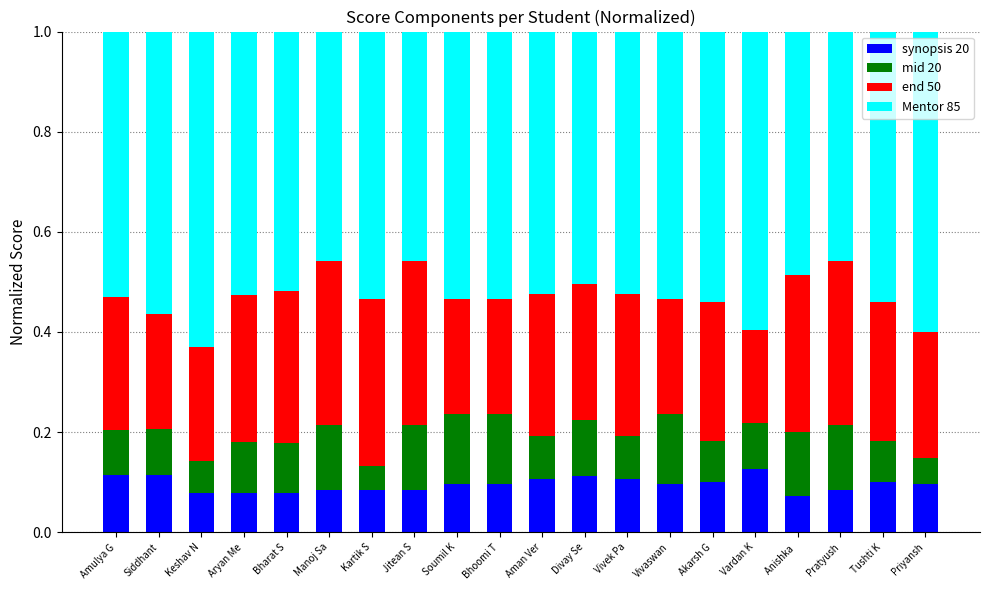

What is the total value across all series at Vardan K?

1.0